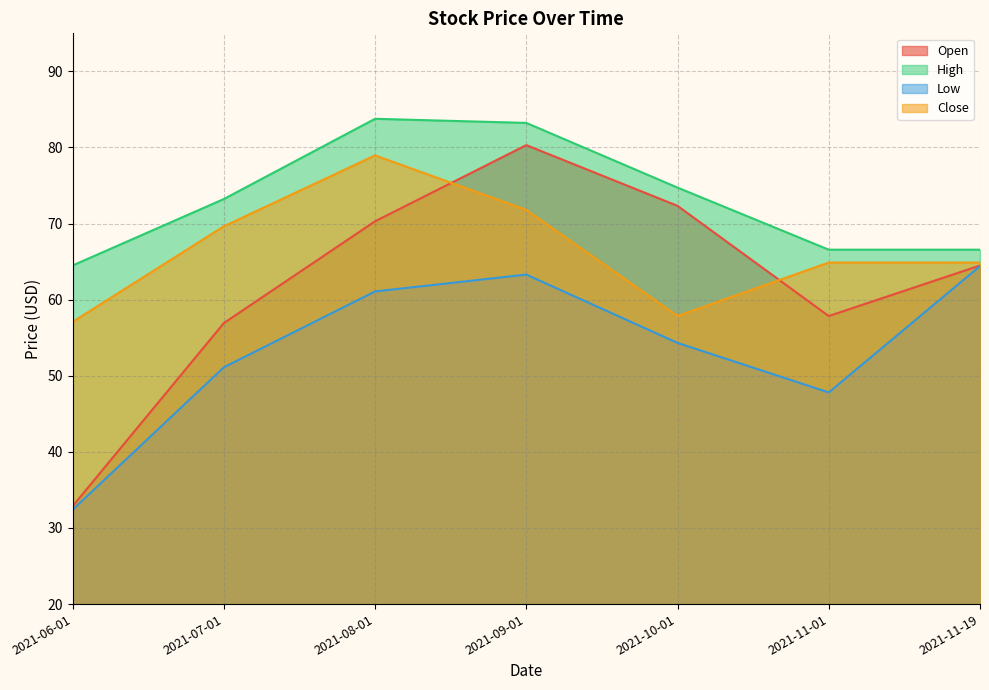

Which series has the widest spread of values?

Open